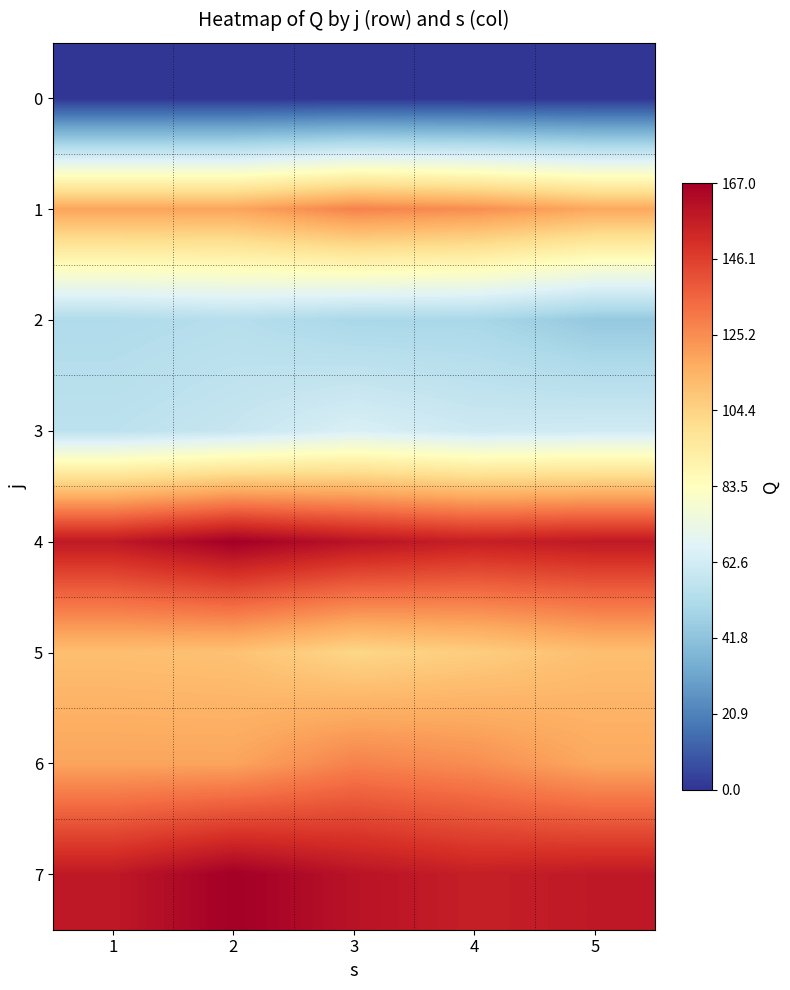

Rank the series at 2 from lowest to highest value.

0, 2, 3, 5, 1, 6, 4, 7